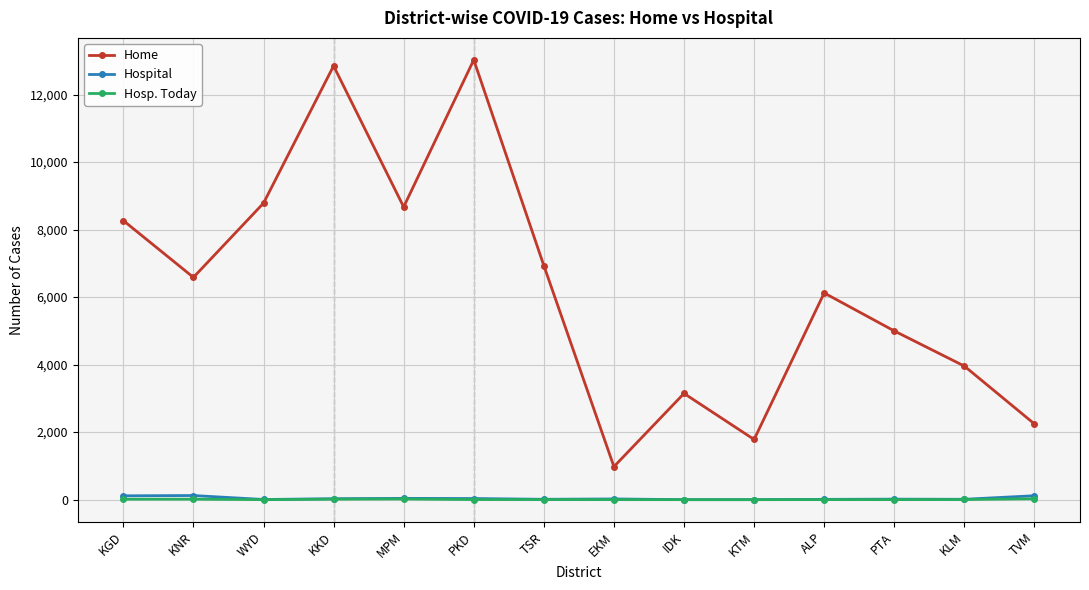

How many lines are shown in the chart?

3